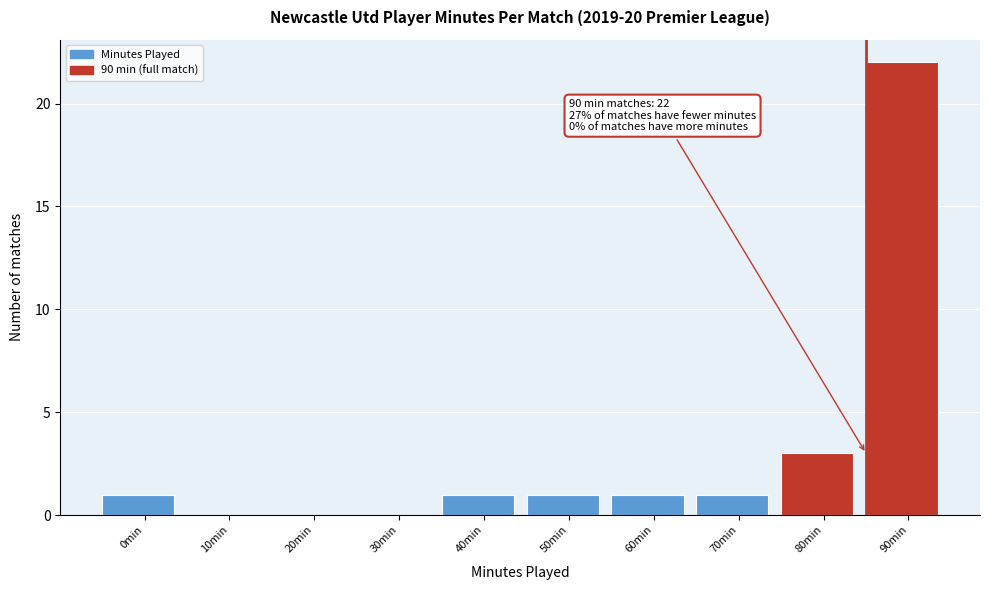

Reading left to right, transcribe all the data shown in this chart.

0min=1	10min=0	20min=0	30min=0	40min=1	50min=1	60min=1	70min=1	80min=3	90min=22